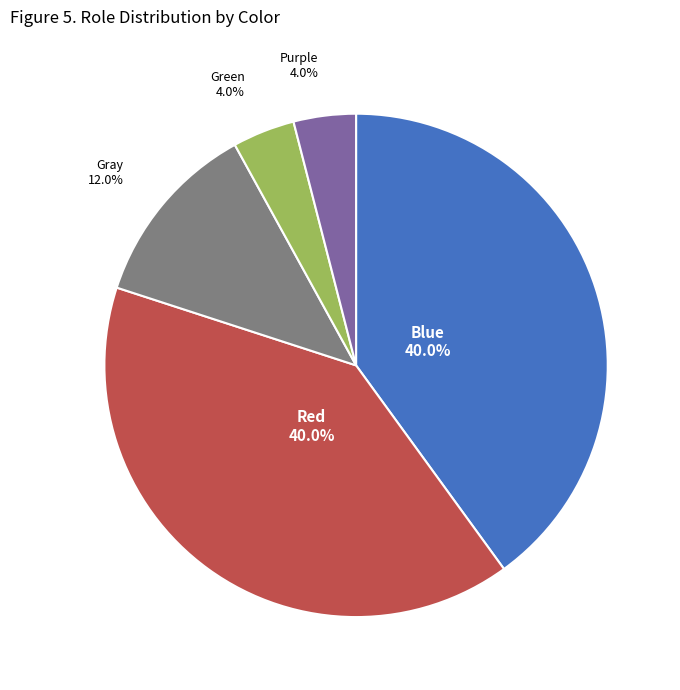

Is there any slice that represents more than half of the pie?

No